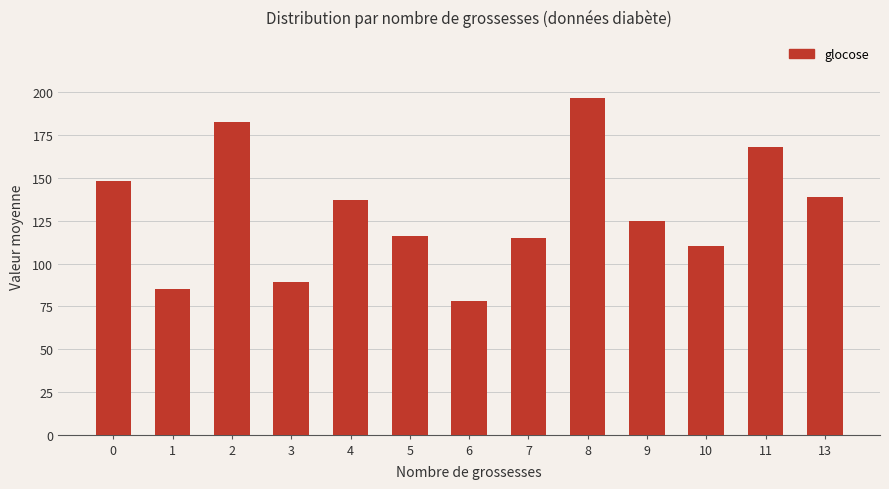

The chart shows a value of 170 at 5. True or false?

False